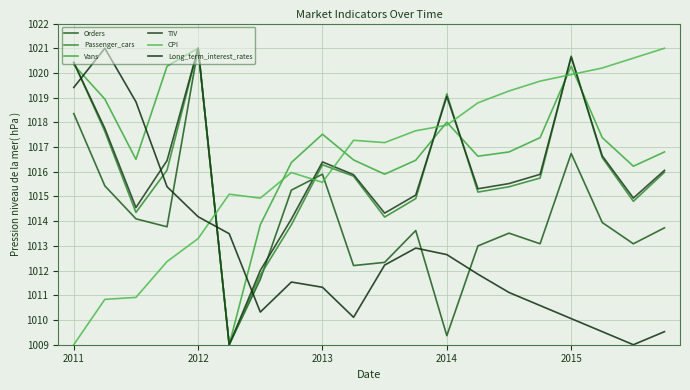

Is this an area chart (filled region under the line)?

No